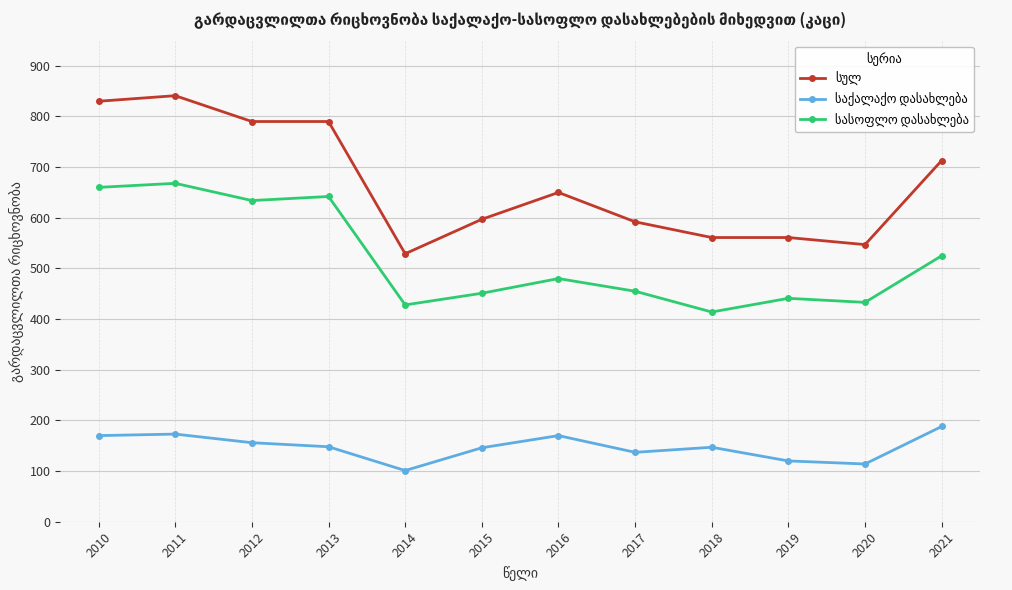

At how many categories does at least one series exceed 256?

12